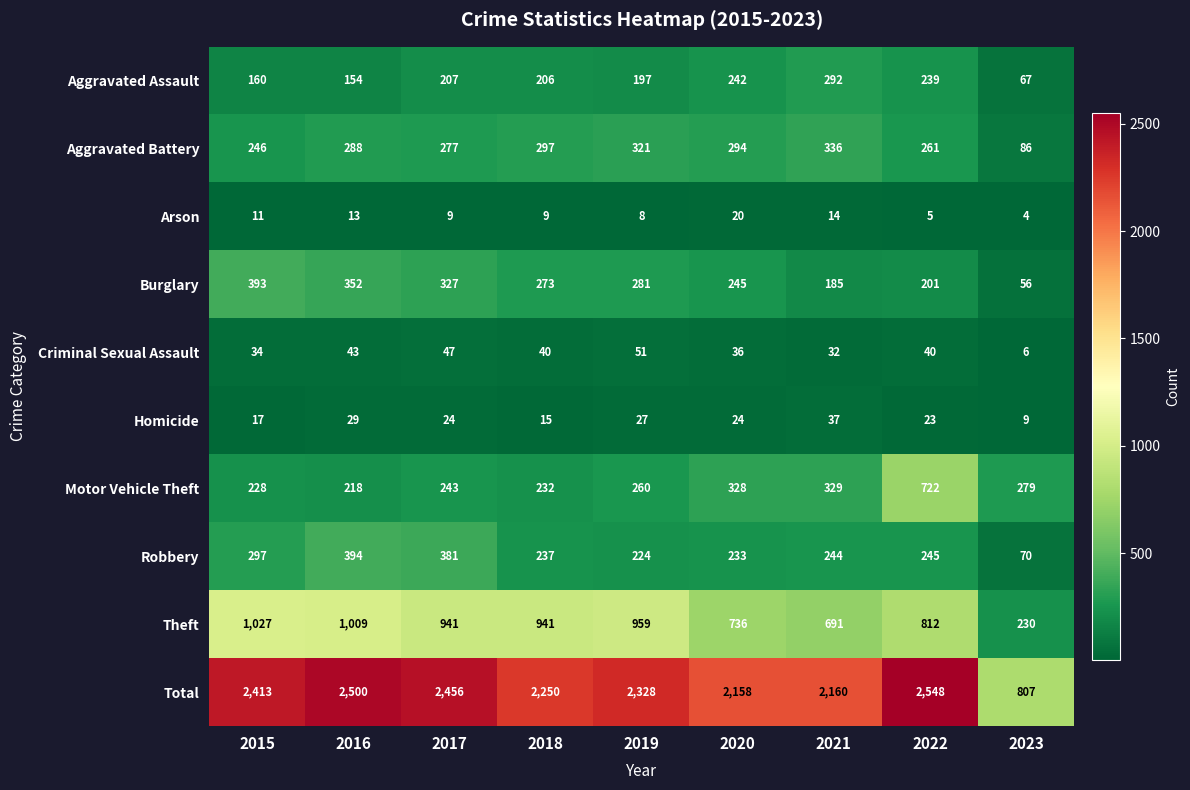

The Motor Vehicle Theft series shows 722 at 2022. True or false?

True